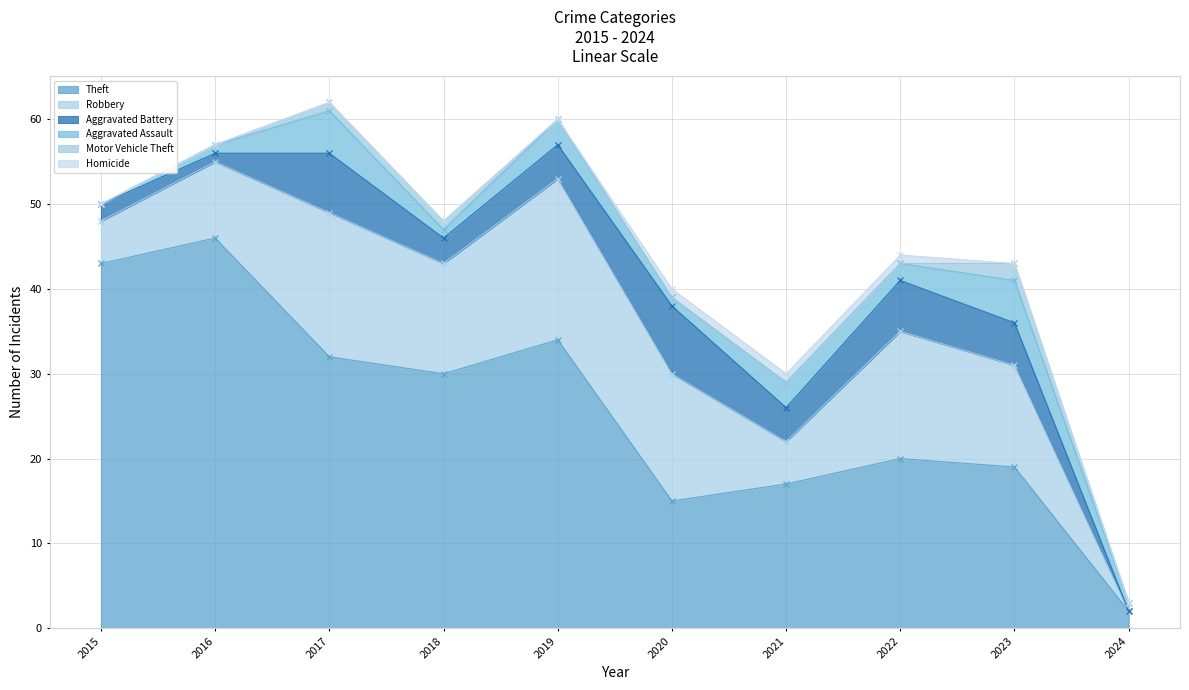

At which category is the sum across all series the highest?

2017